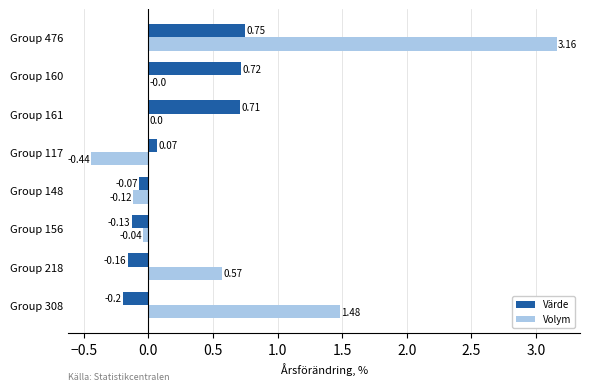

Which series changed the most between Group 156 and Group 161?

Värde